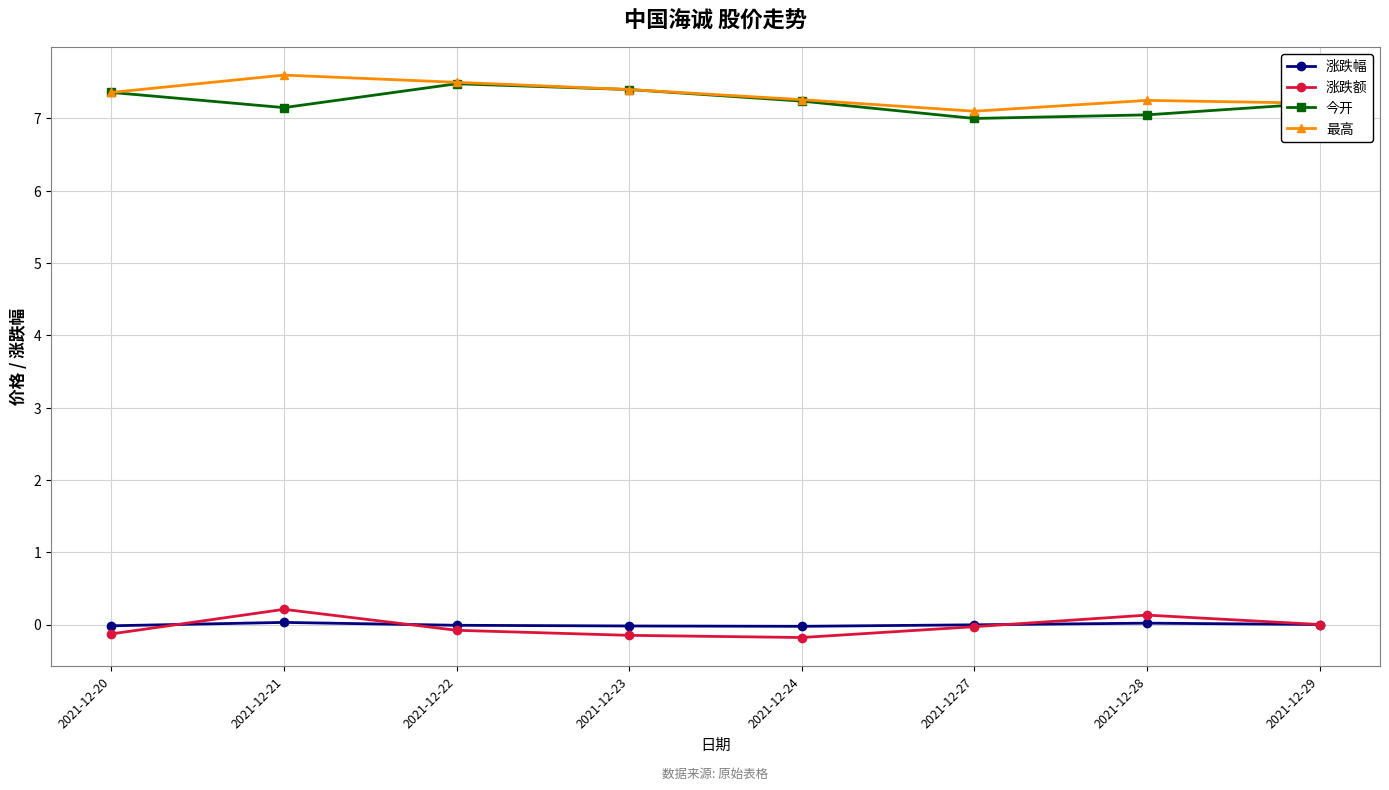

What is the approximate value of 涨跌额 at 2021-12-22?

-0.1